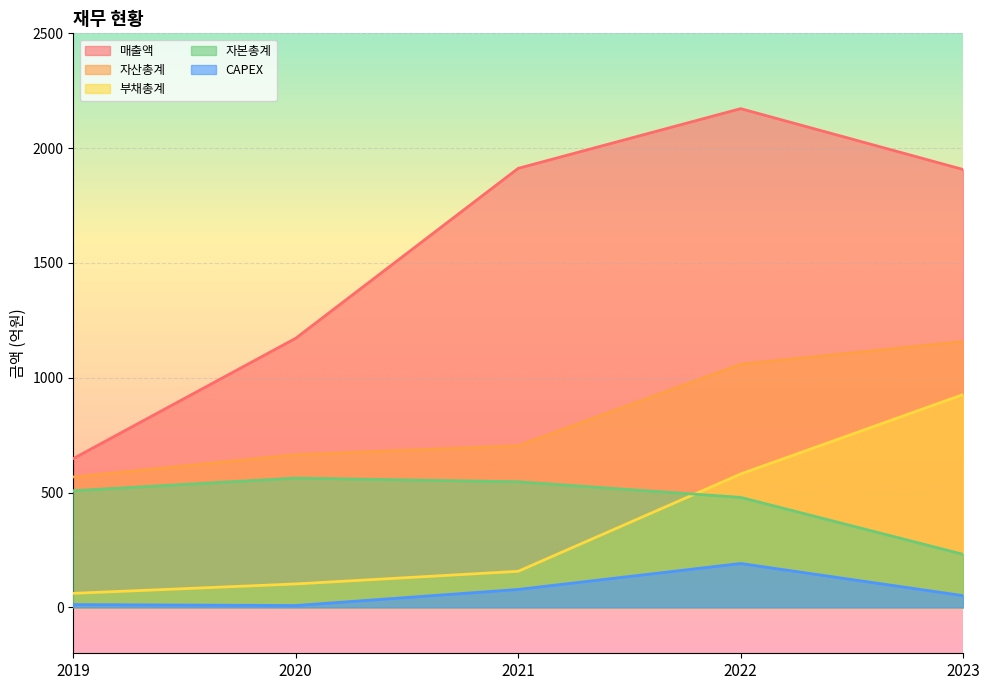

List the labels in order of 자산총계 value, largest first.

2023, 2022, 2021, 2020, 2019